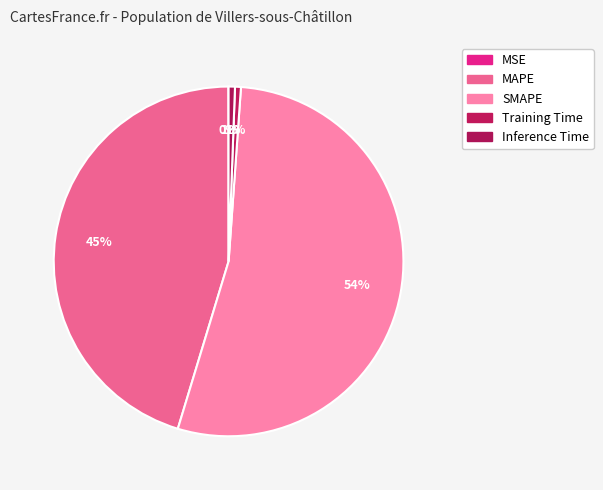

Does any single category account for the majority?

Yes